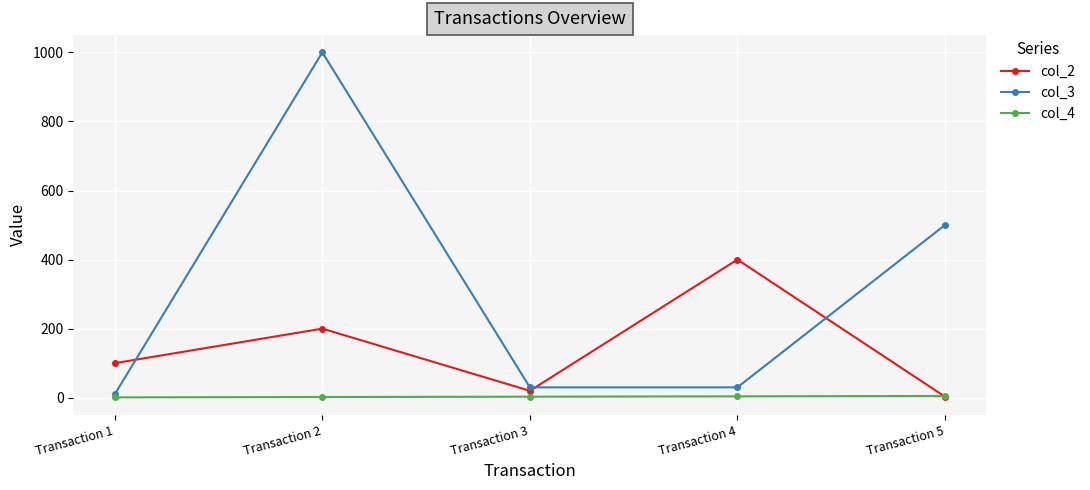

After their last crossing, which series has the higher values: col_3 or col_2?

col_3